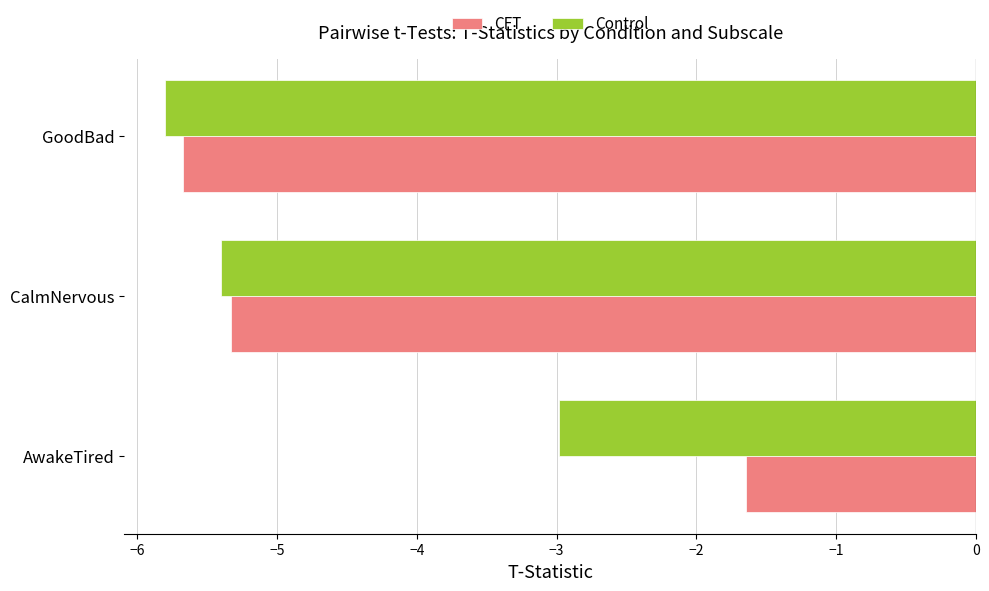

Is the value of Control at GoodBad greater than the value of CFT at GoodBad?

No